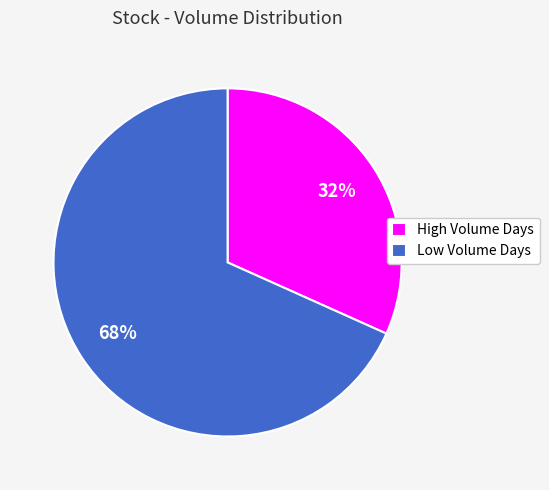

Does High Volume Days account for over 50% of the chart?

No